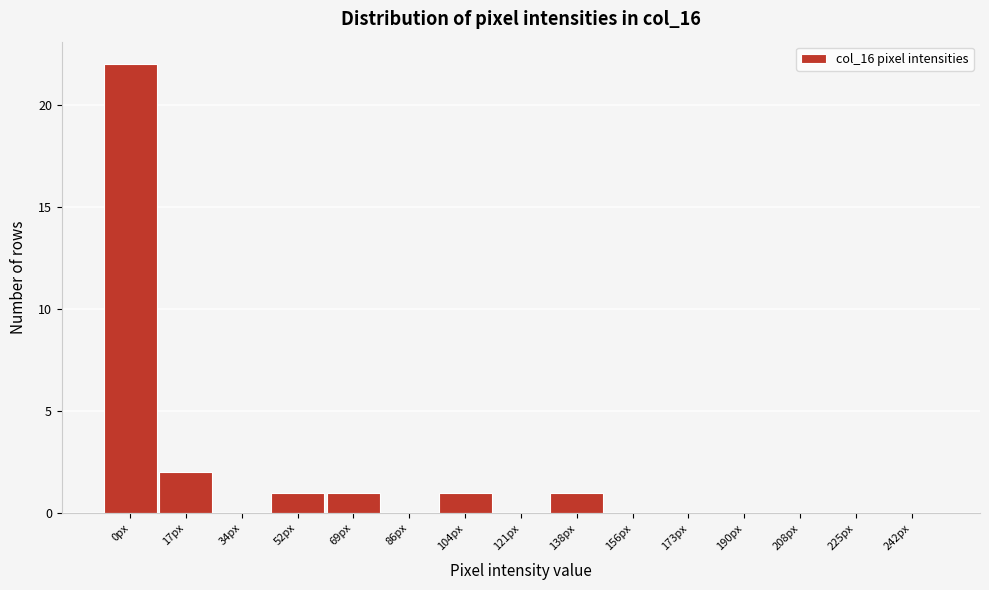

Reading right to left, list all the values displayed in this chart.

242px=0	225px=0	208px=0	190px=0	173px=0	156px=0	138px=1	121px=0	104px=1	86px=0	69px=1	52px=1	34px=0	17px=2	0px=22